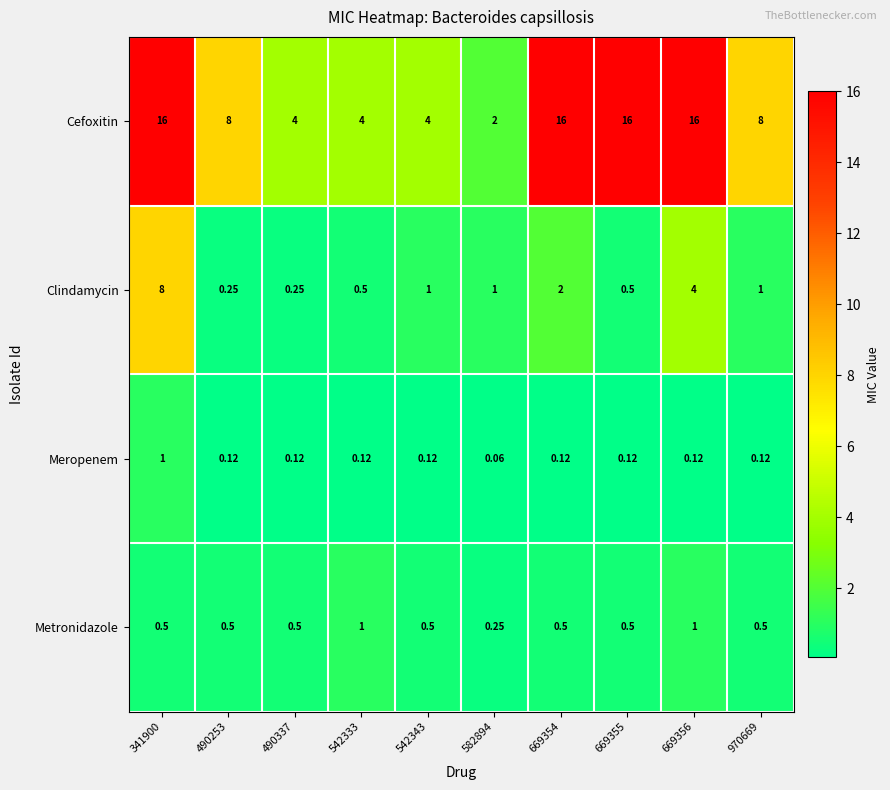

Which series has the largest total across all categories?

Cefoxitin